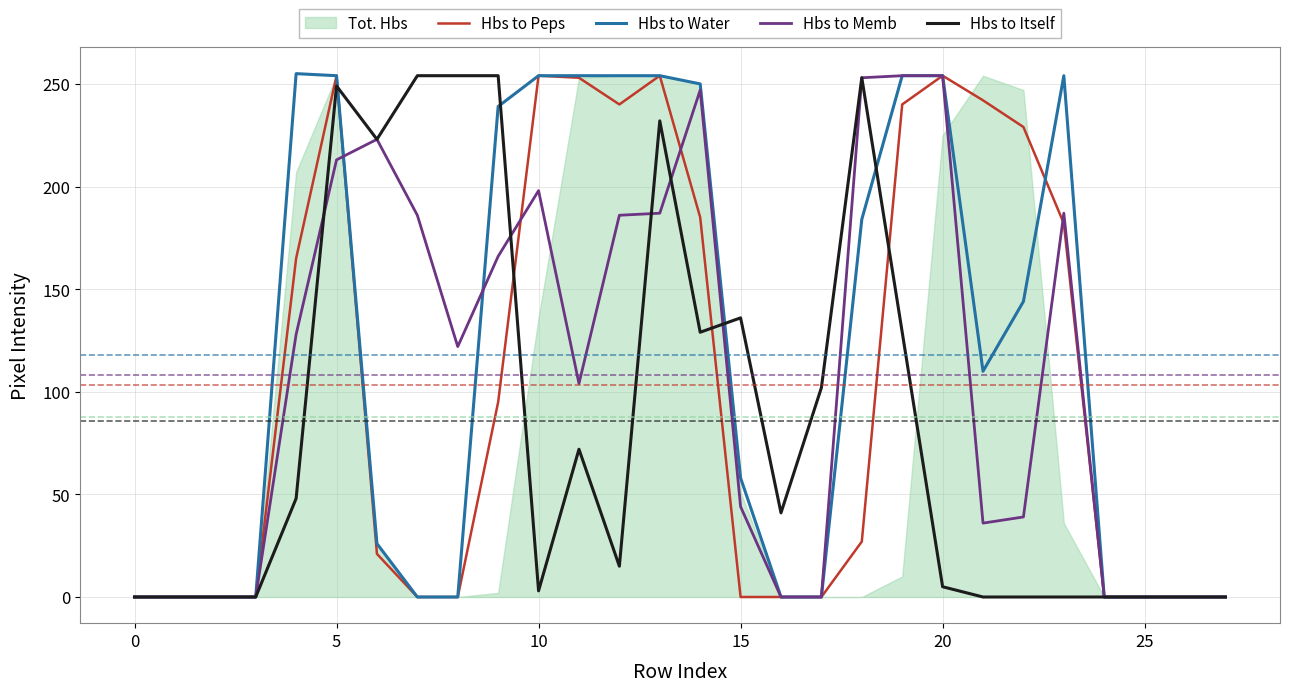

How many categories are shown in the chart?

28